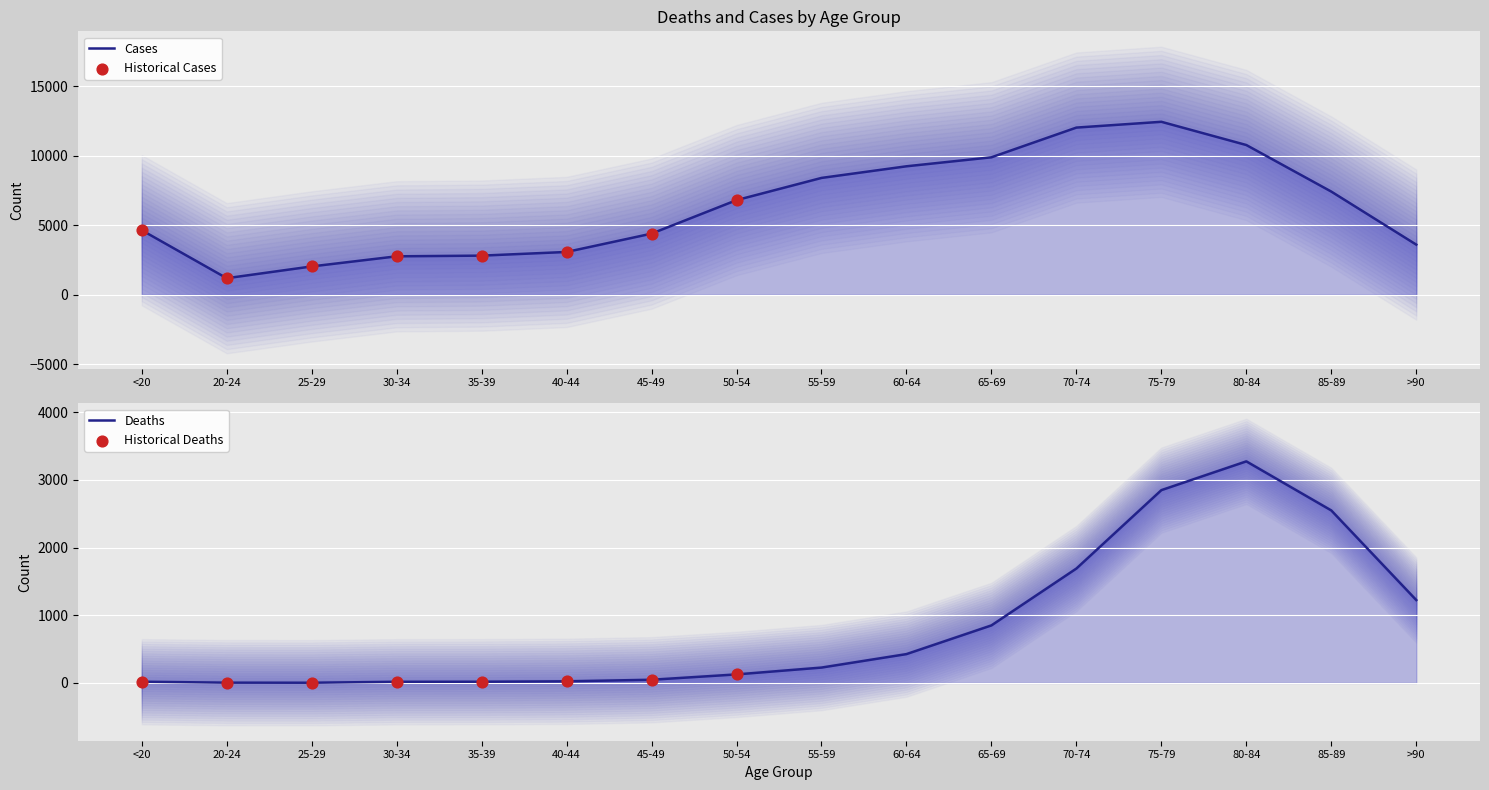

What are all the series names shown in the legend?

Deaths, Cases